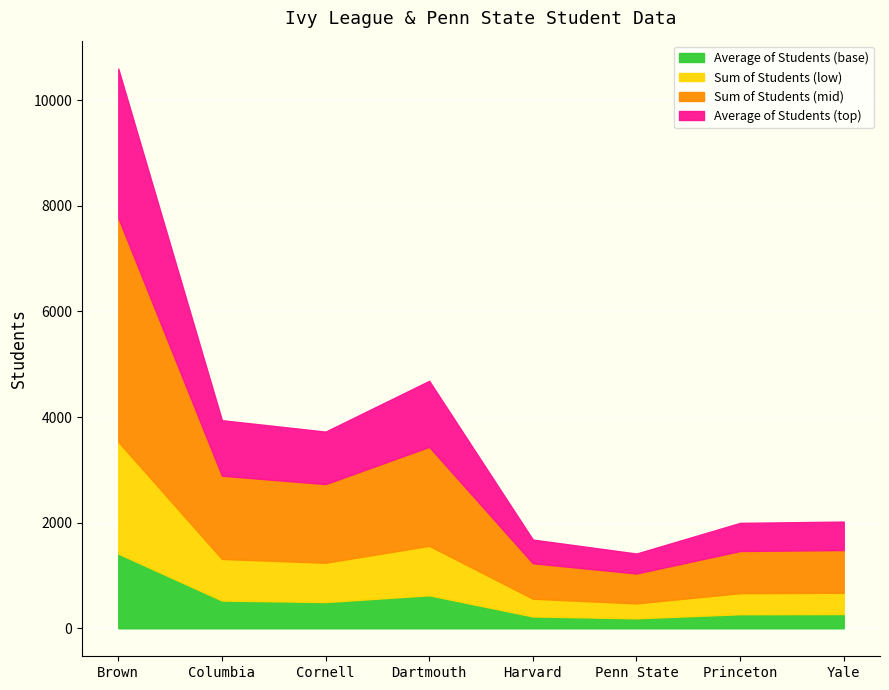

What position from the left is Dartmouth?

4